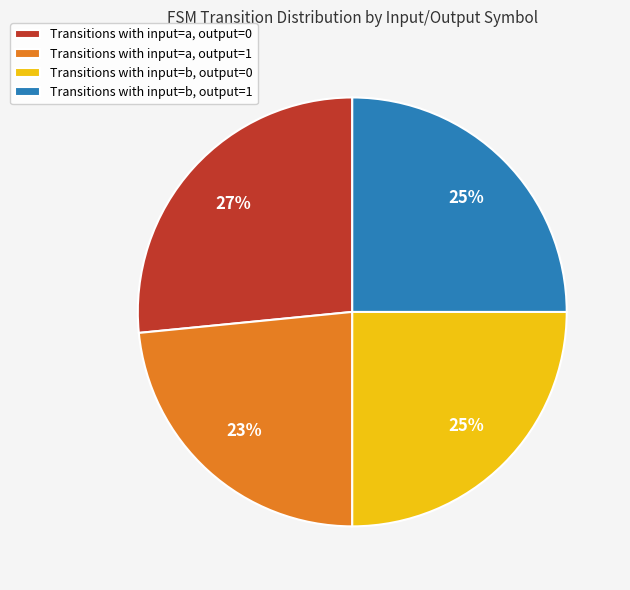

Is there any slice that represents more than half of the pie?

No